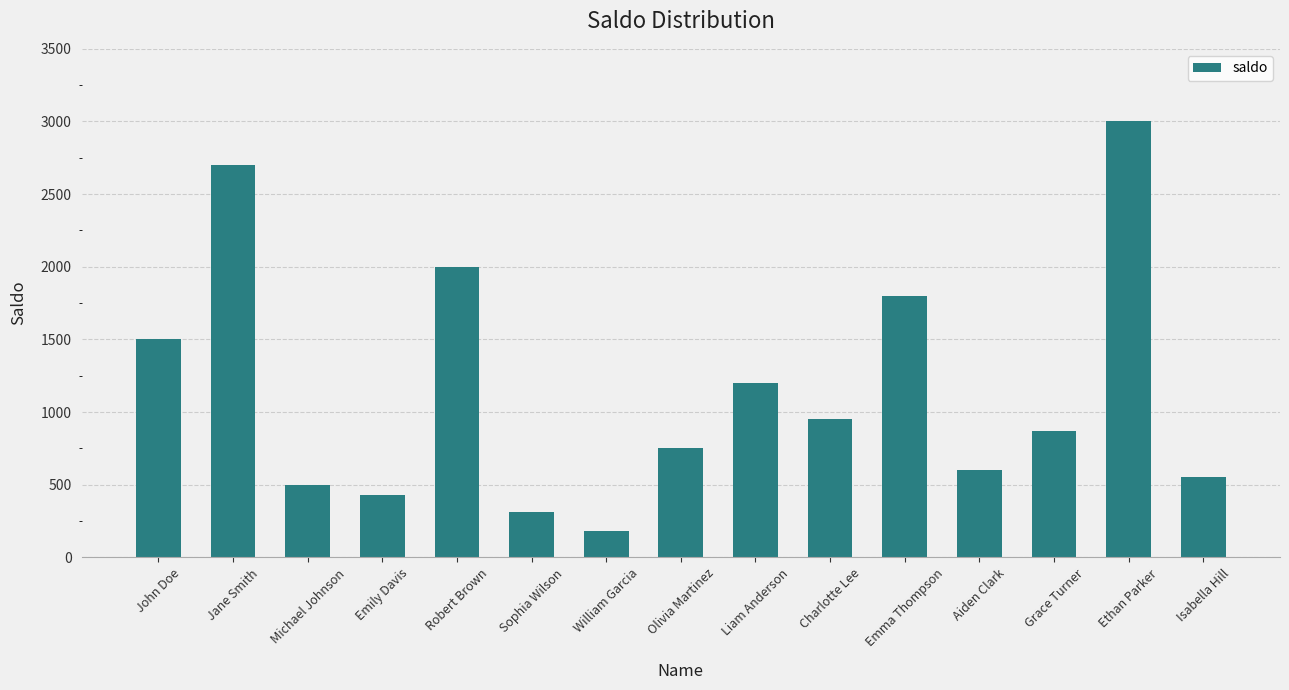

At which label is the value closest to 1590?

John Doe